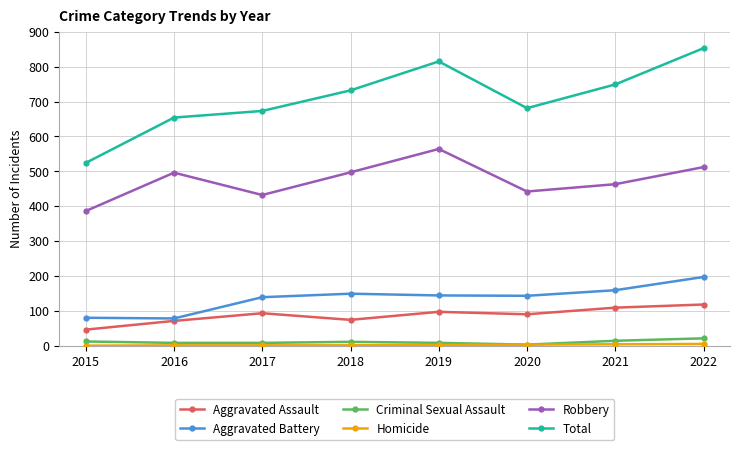

Where is Robbery nearest to the value 475?

2021